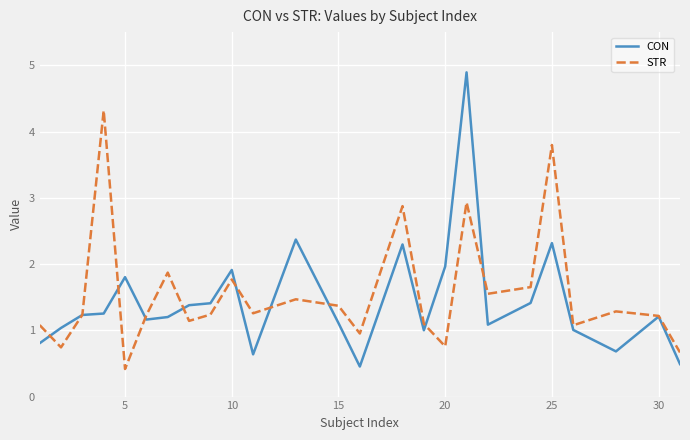

Rank the series by their maximum value, from highest to lowest.

CON, STR